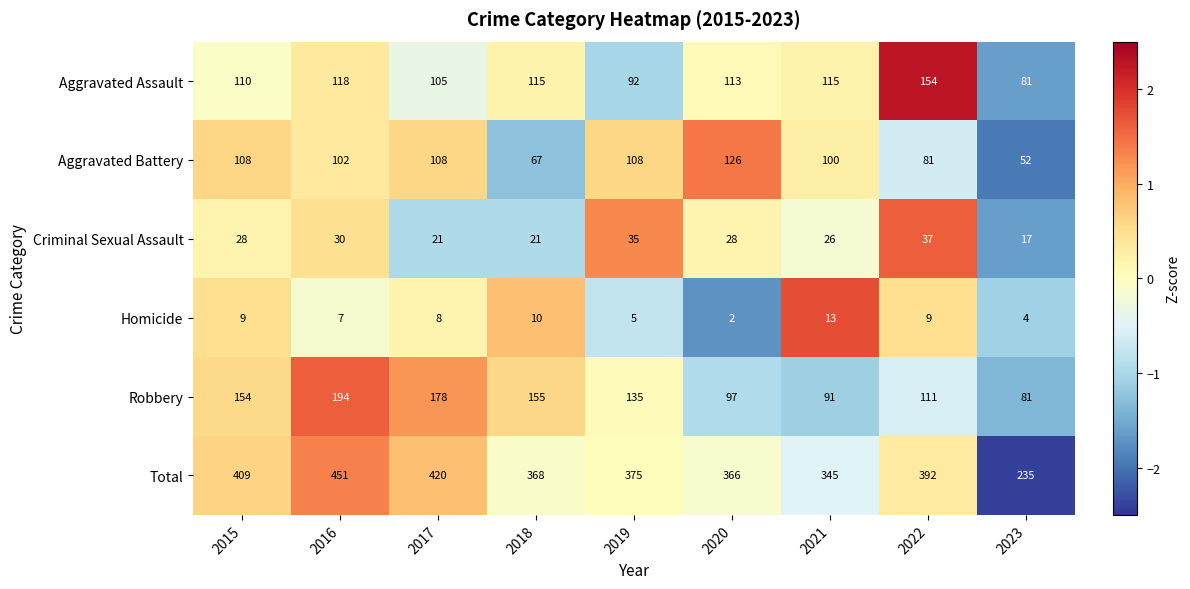

True or false: Homicide has a value of 3 at 2016.

False